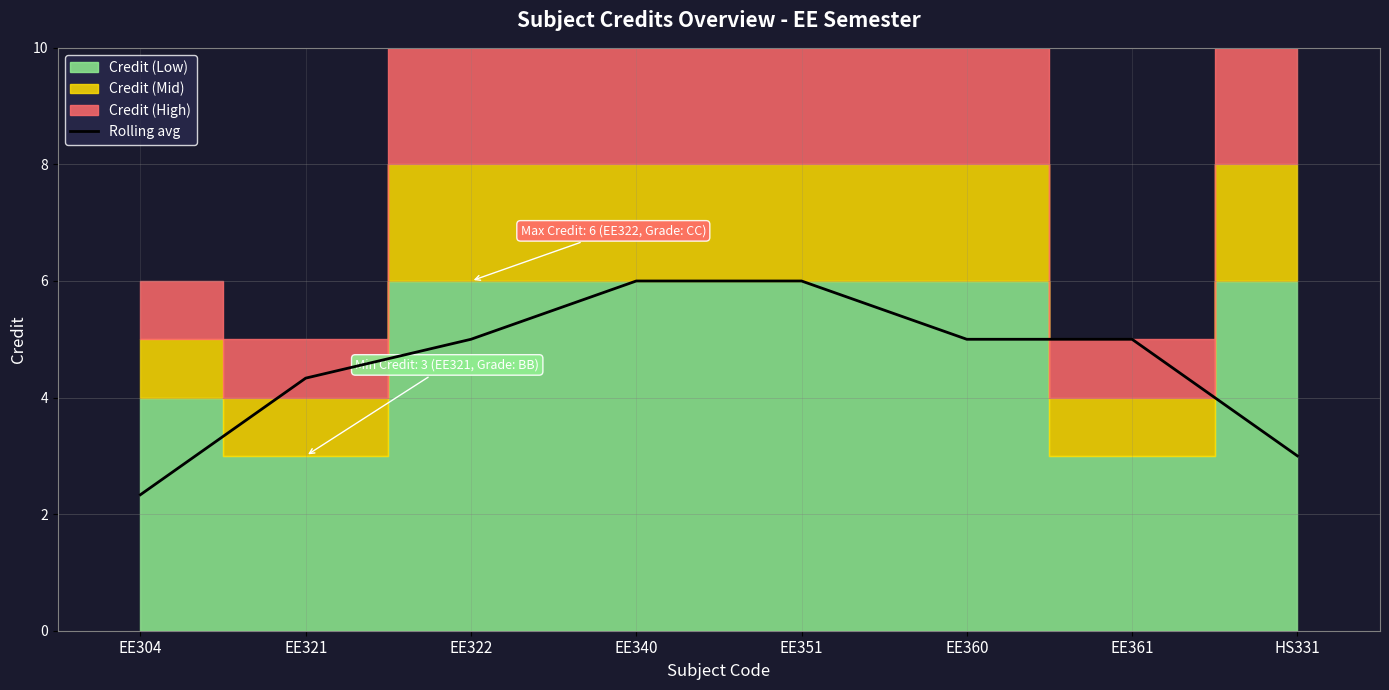

Rank the categories by value from highest to lowest.

EE340, EE351, EE322, EE360, EE361, EE321, HS331, EE304